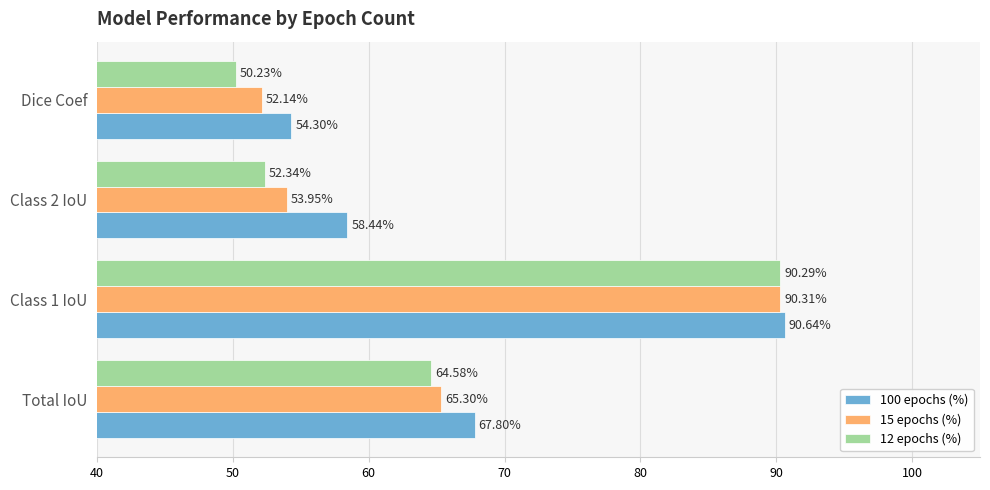

Between Class 1 IoU and Class 2 IoU, which series saw the biggest shift?

12 epochs (%)